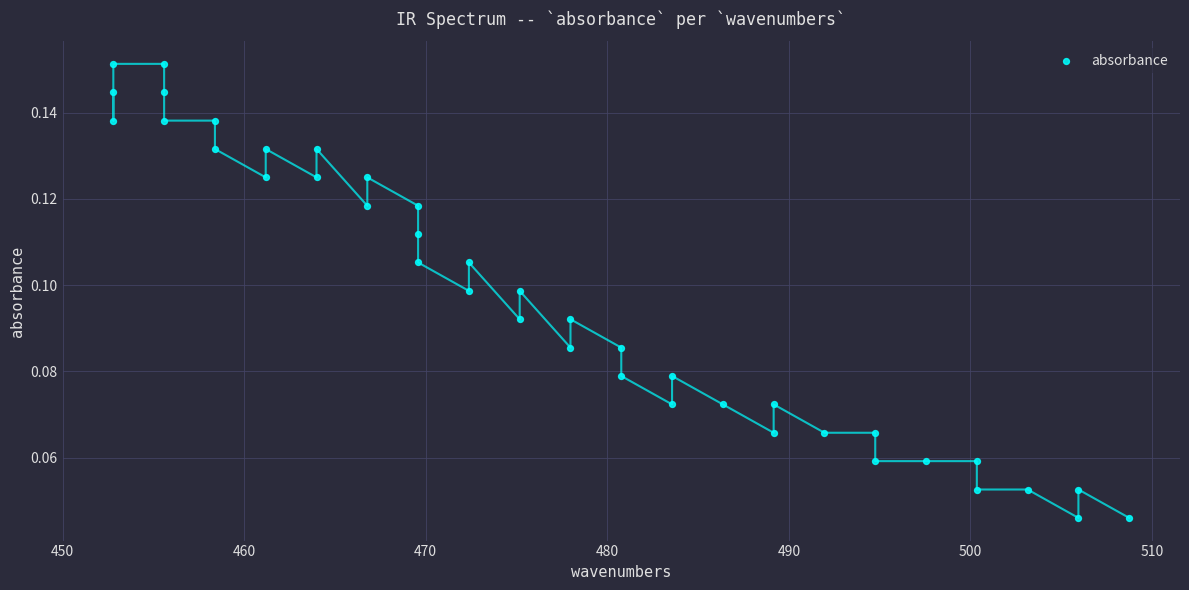

What is the range of X values (max minus min)?

55.9